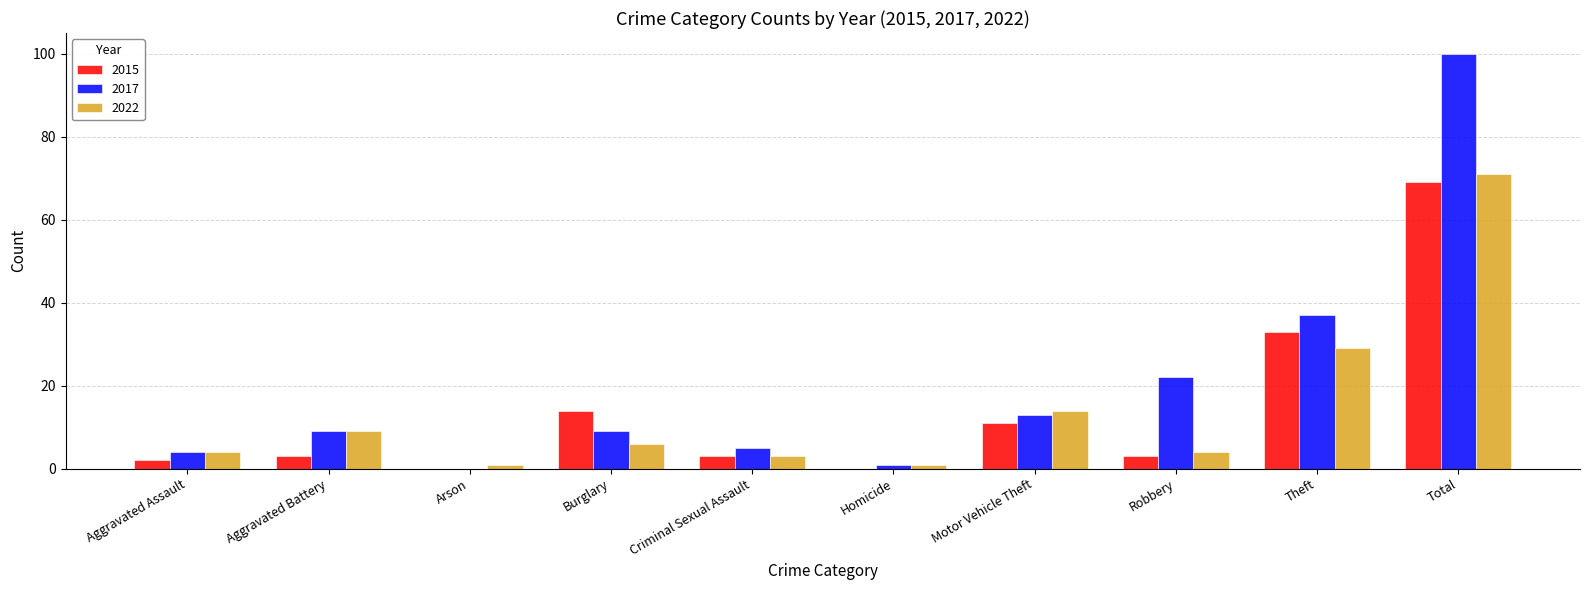

What is the total value across all series at Total?

240